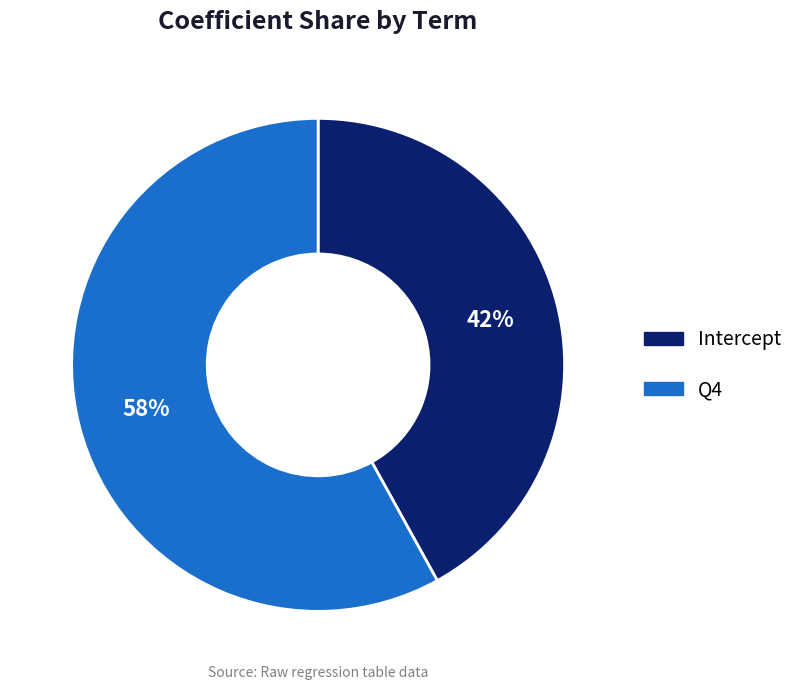

Which category has the smallest portion of the pie?

Intercept